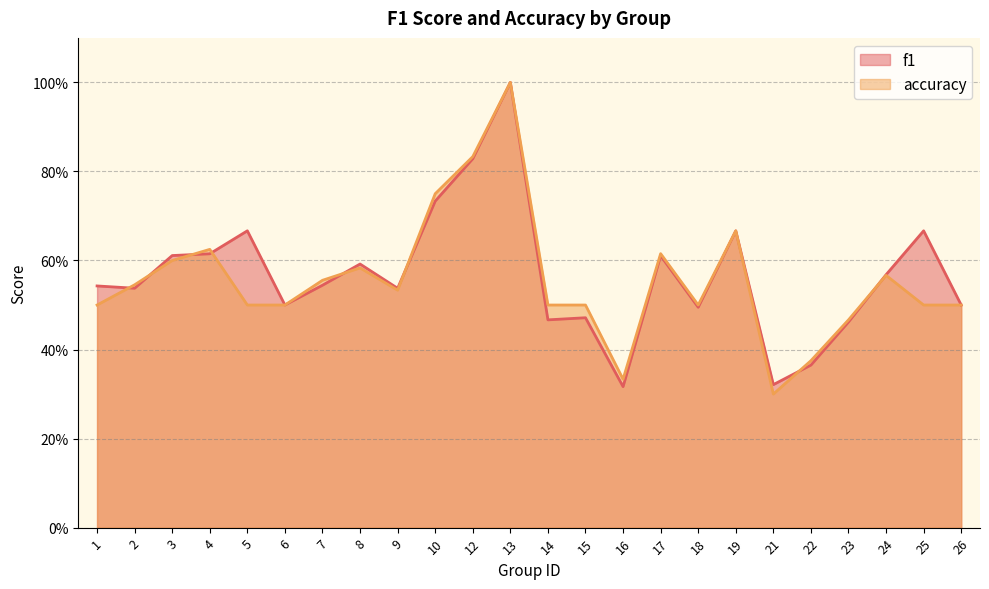

Does the chart display data point markers on the line(s)?

No